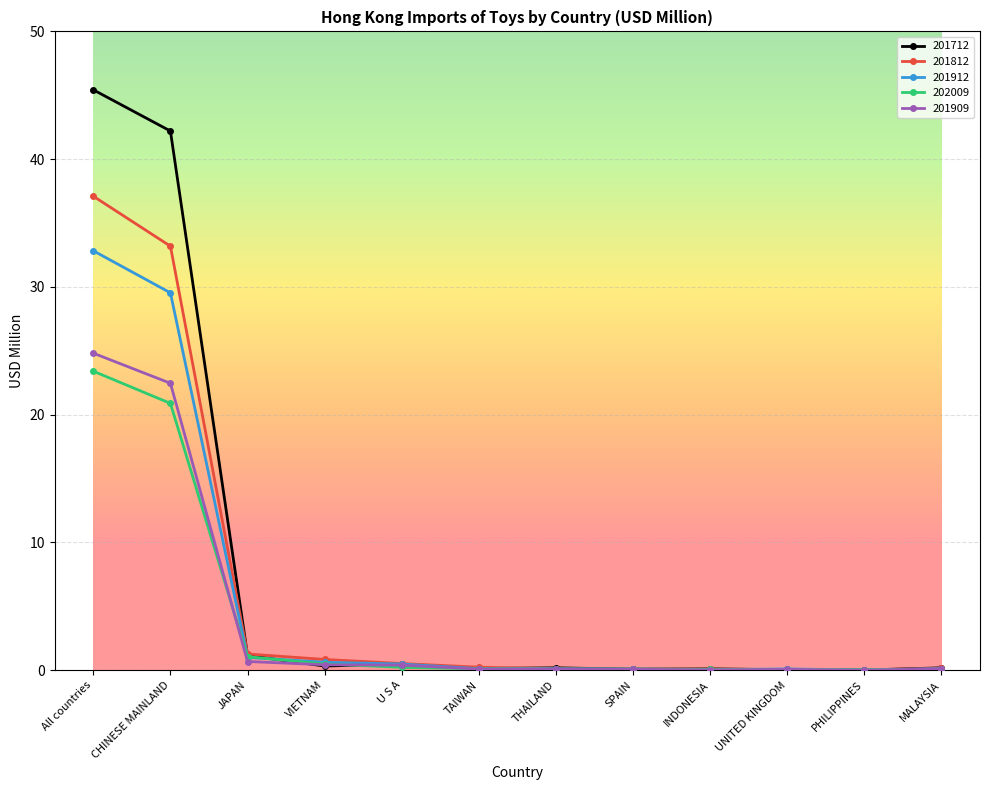

Is it true that 201812 equals 0.0 at PHILIPPINES?

True